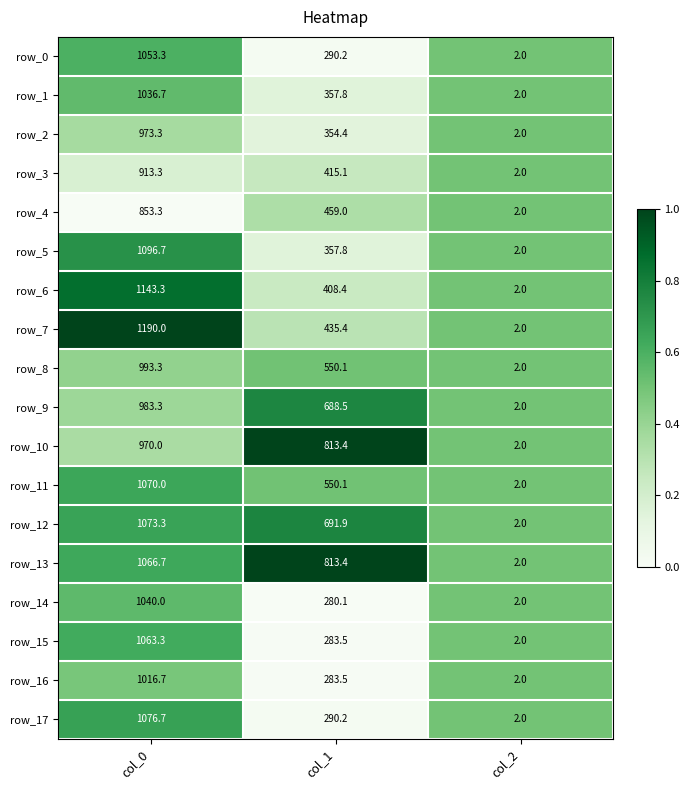

Is it true that row_9 equals 2.0 at col_2?

True